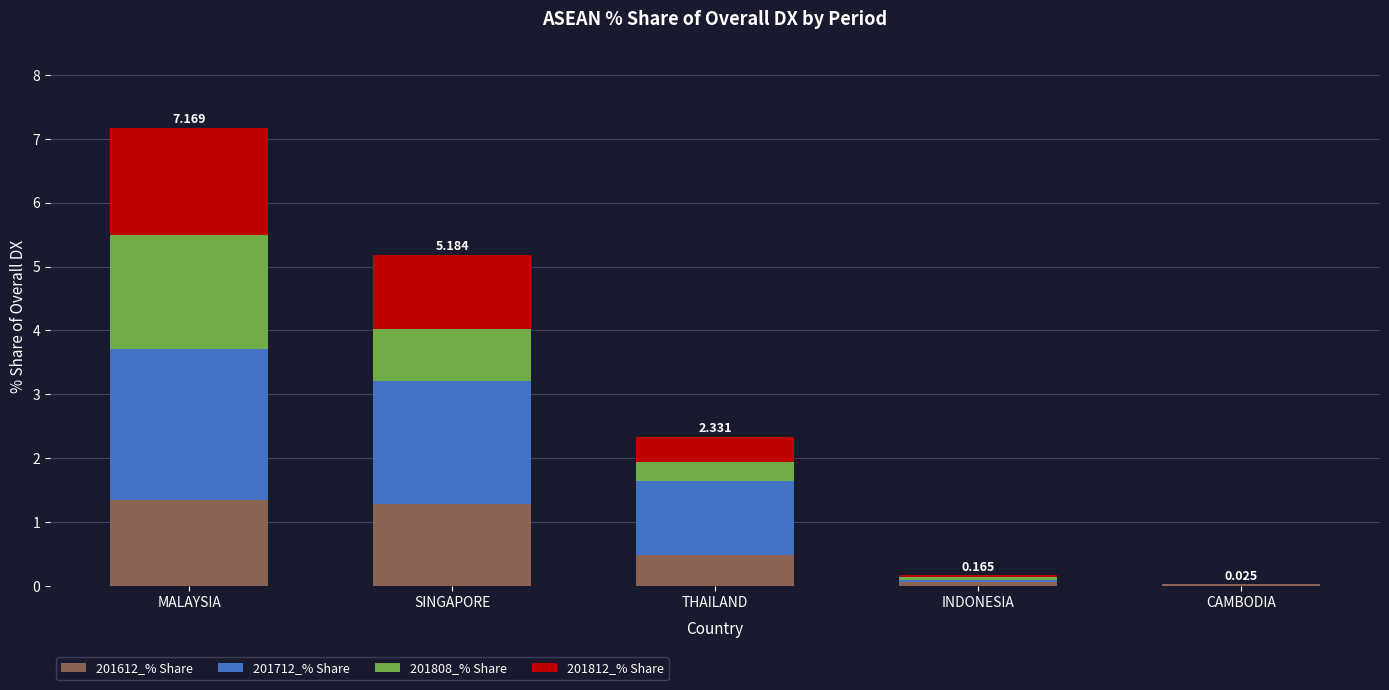

Count the number of data series in this chart.

4